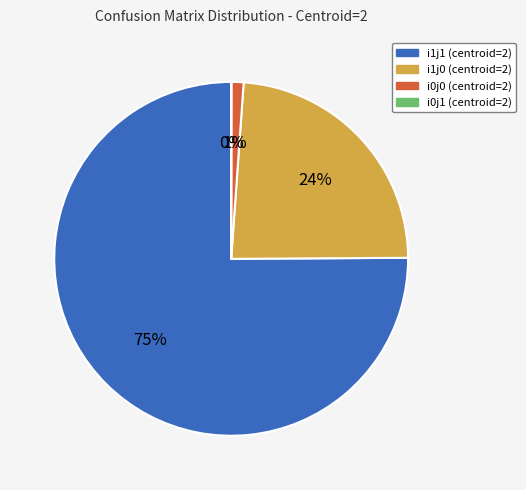

True or false: i1j0 (centroid=2) accounts for 30% of the total.

False